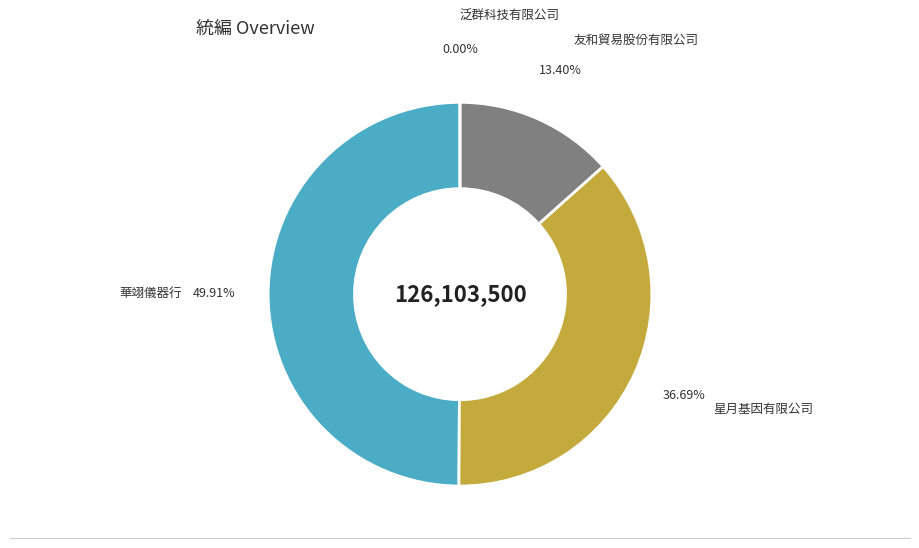

Which slice is the smallest?

泛群科技有限公司